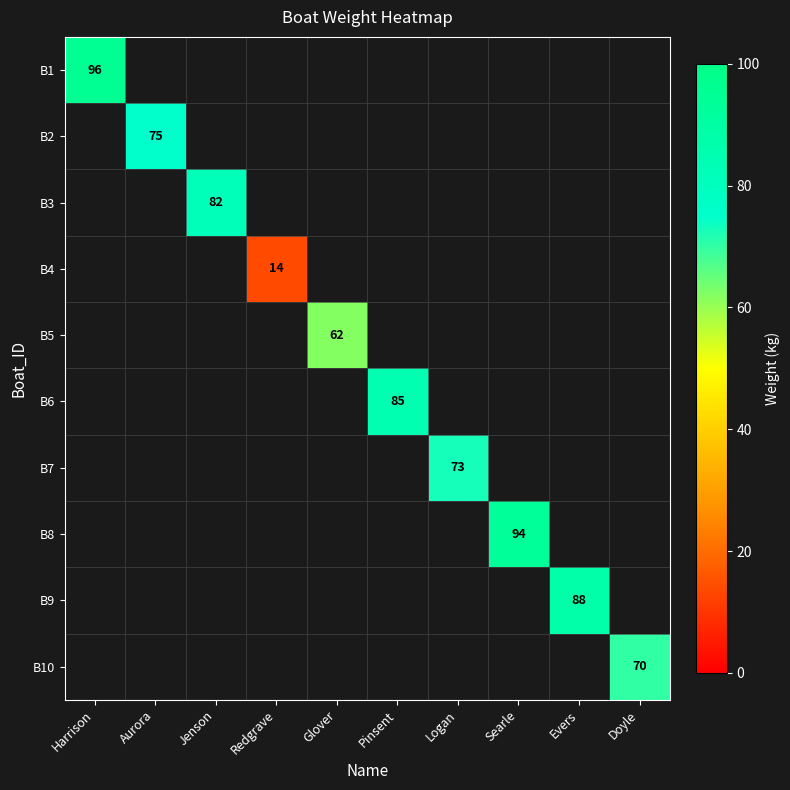

Which category has the lowest value across all series?

Redgrave